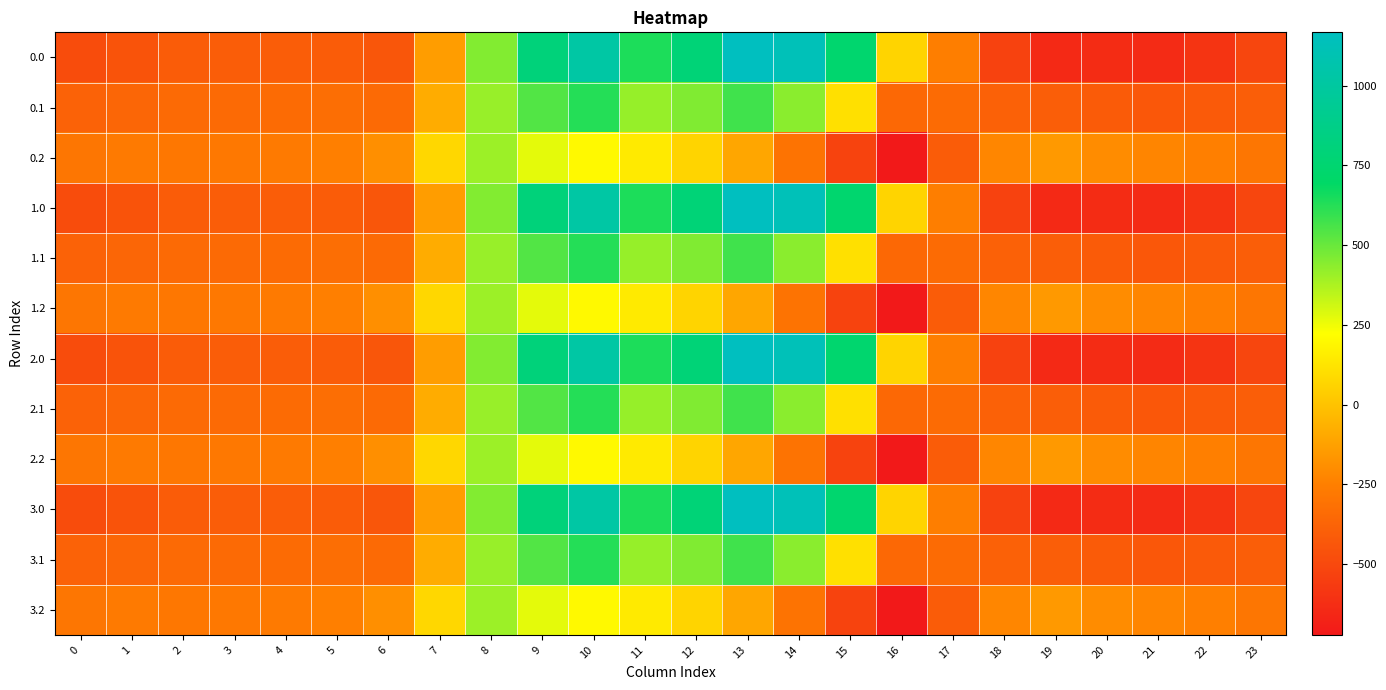

How many data points does each series have?

24